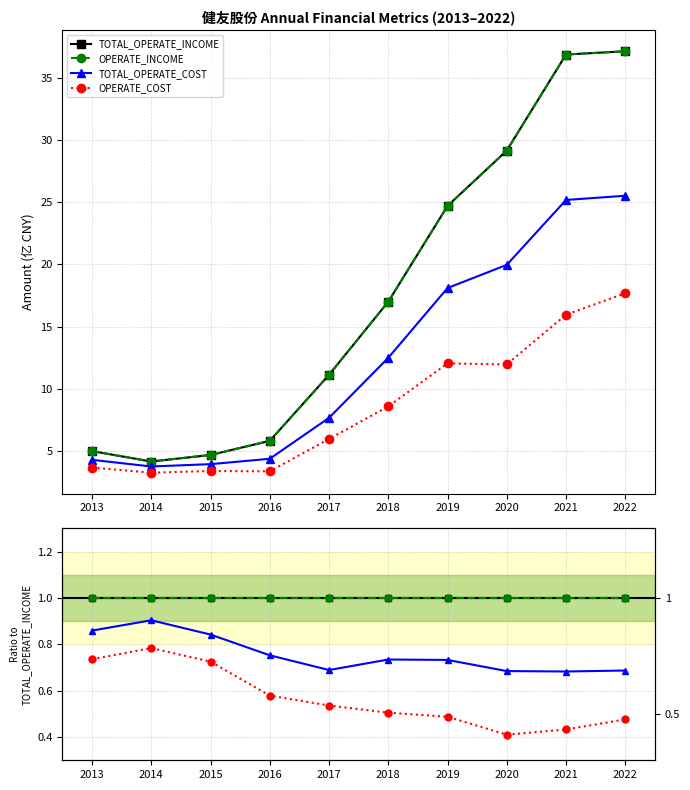

True or false: TOTAL_OPERATE_COST has a value of 0.9 at 2013.

True